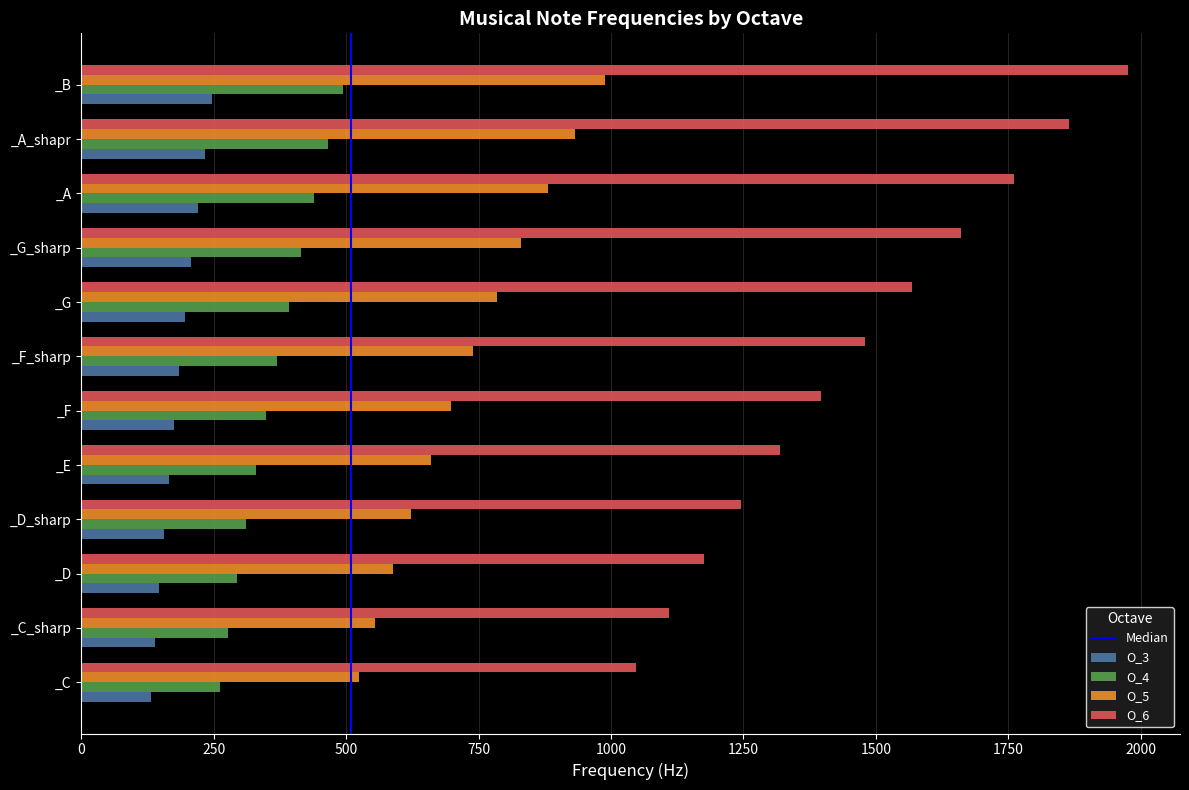

At which label does O_5 reach its peak?

_B